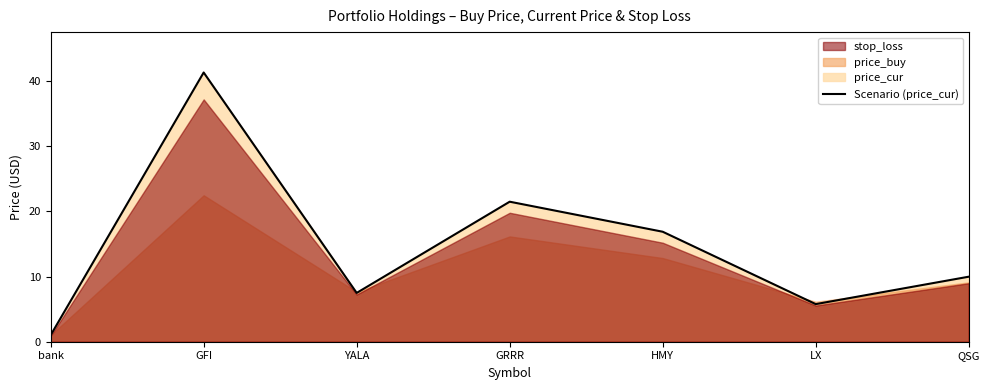

List the labels in order of value, smallest first.

bank, LX, YALA, QSG, HMY, GRRR, GFI